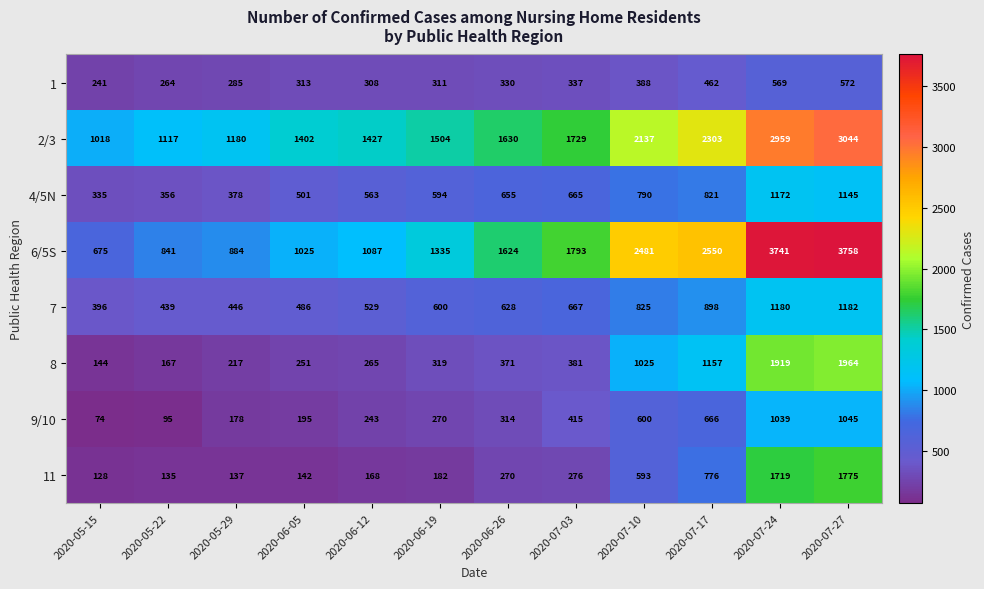

Read the 9/10 value at 2020-05-22.

95